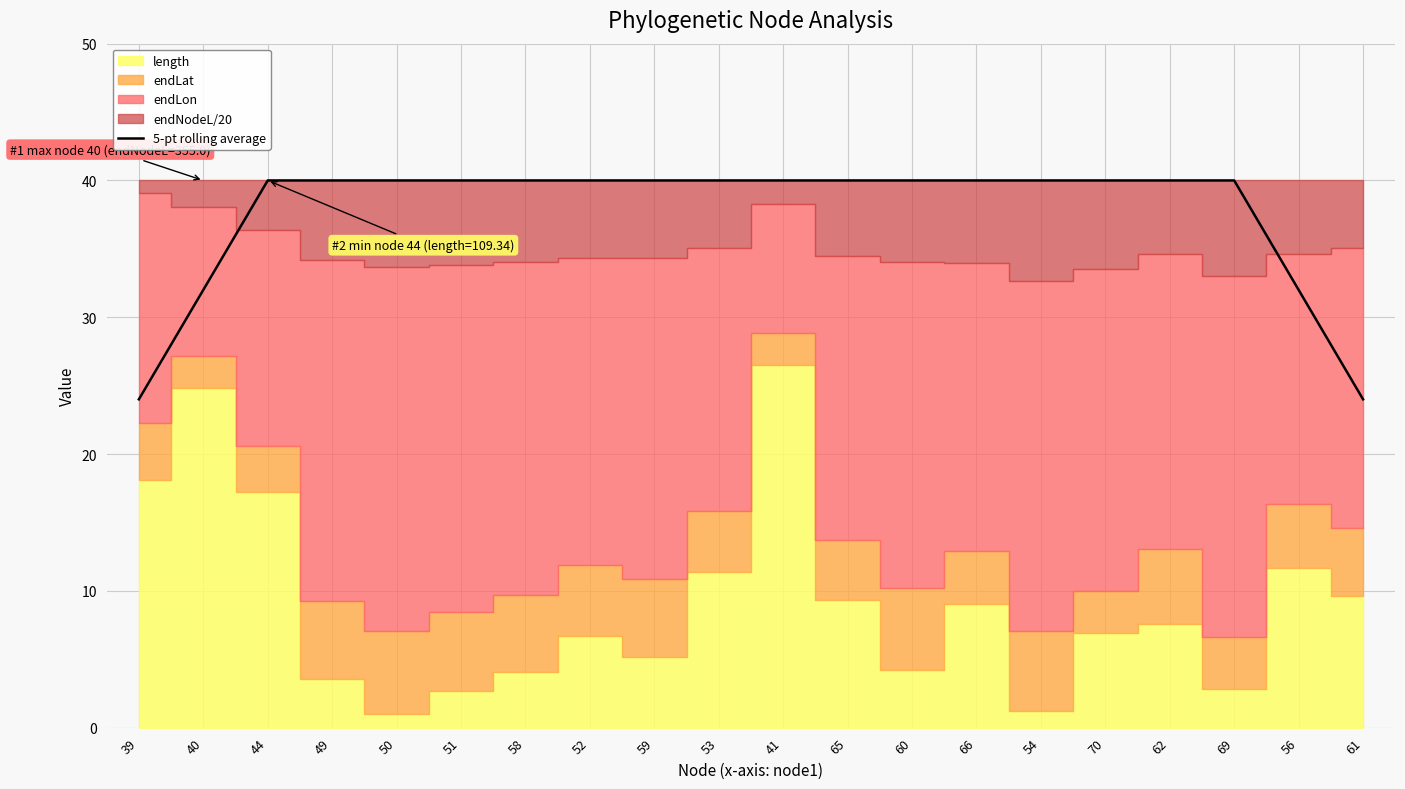

At which category does the chart reach its peak across all series?

44